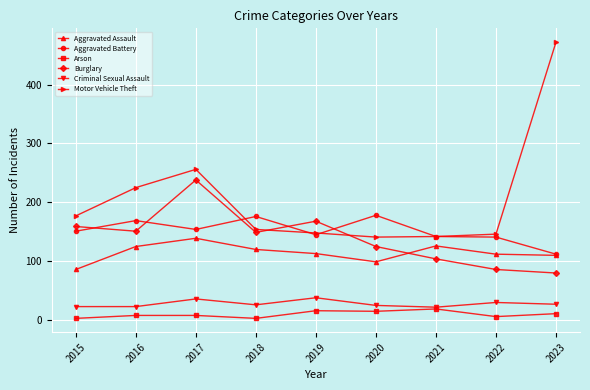

What is the value of the Criminal Sexual Assault point at the 9th from the left?

27